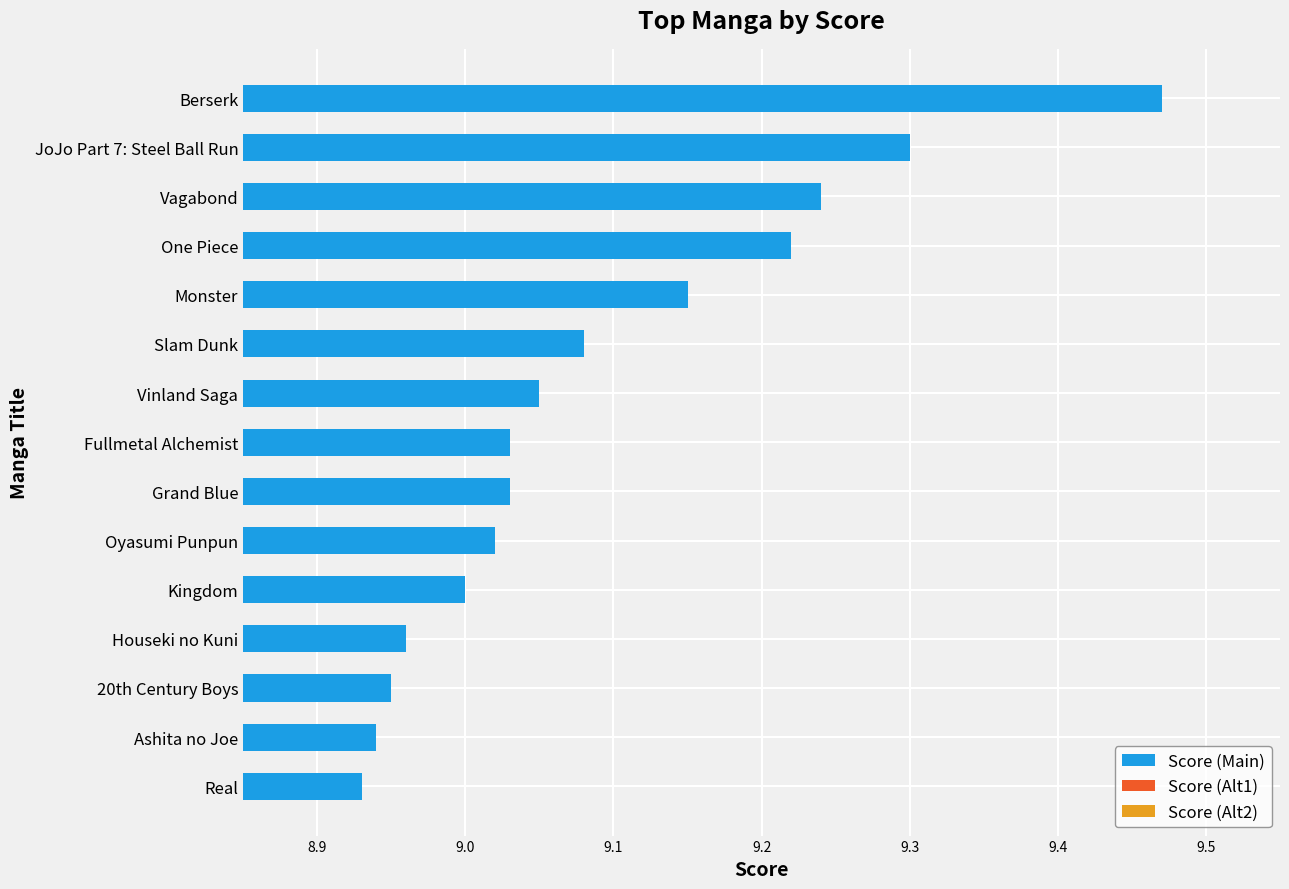

How many bars are there in total?

45